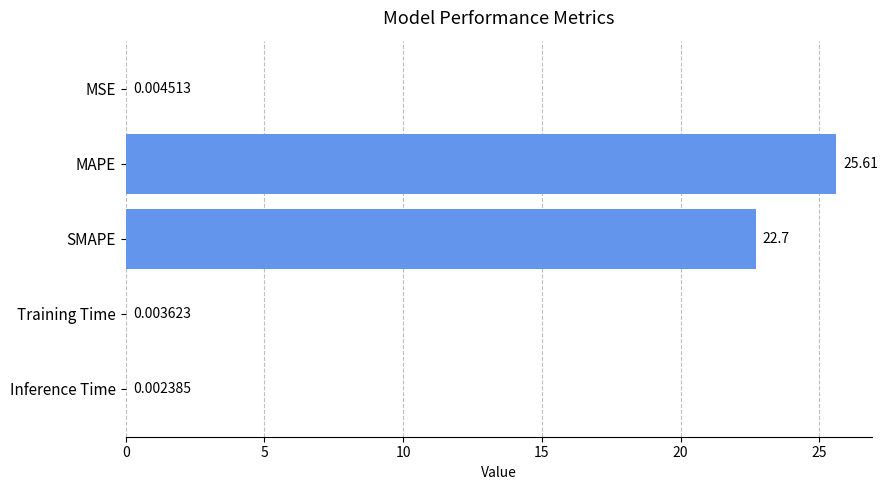

Where is the data nearest to the value 12?

SMAPE